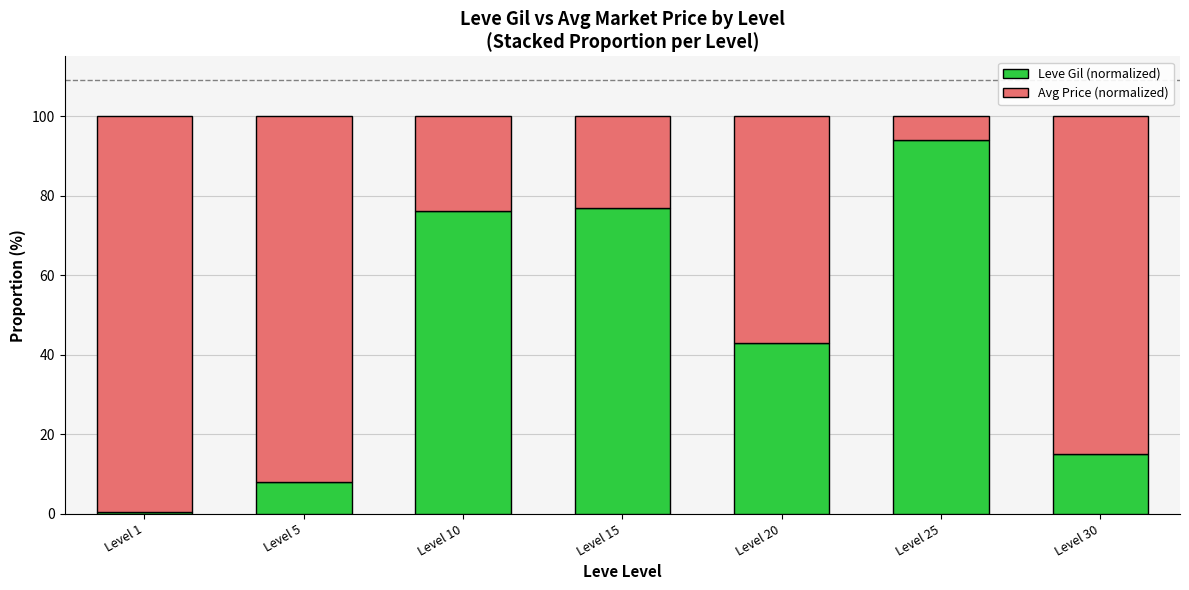

What is the difference between the maximum and minimum values in the Leve Gil (normalized) series?

93.5